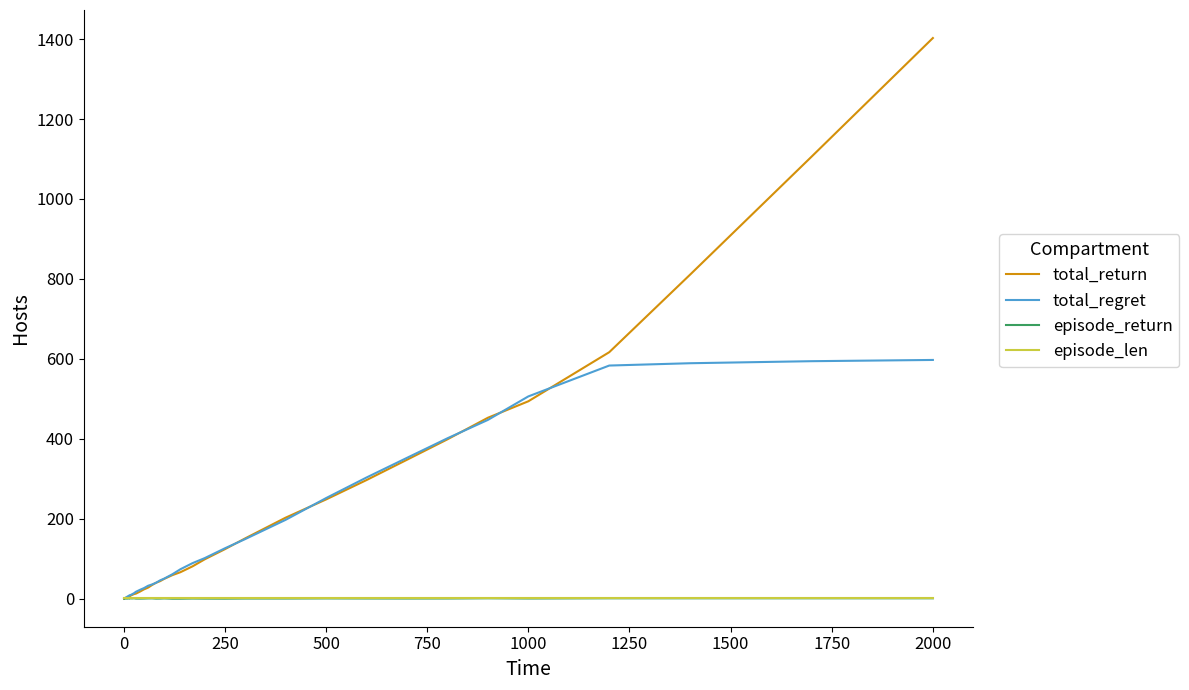

What is the maximum value shown in the chart?

1402.7